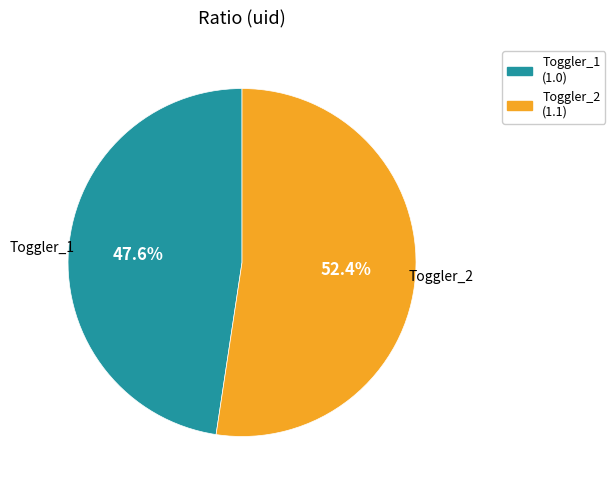

Which has a higher value, Toggler_2 or Toggler_1?

Toggler_2